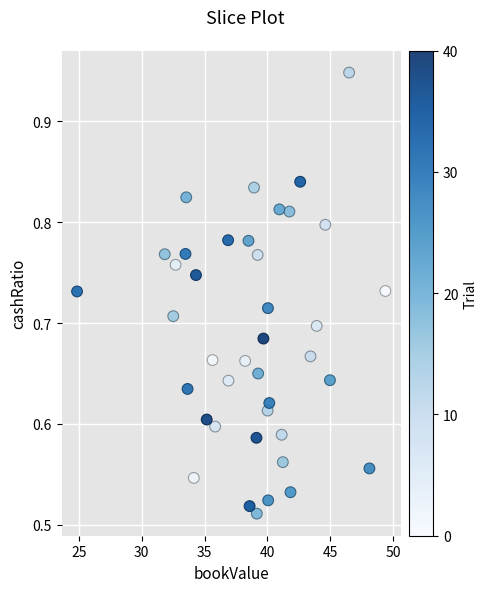

What is the range of Y values (max minus min)?

0.4